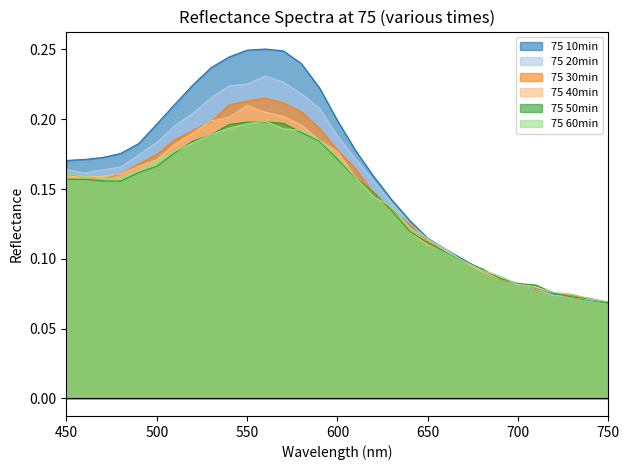

The value of 75 50min at 550 is 0.2. True or false?

True